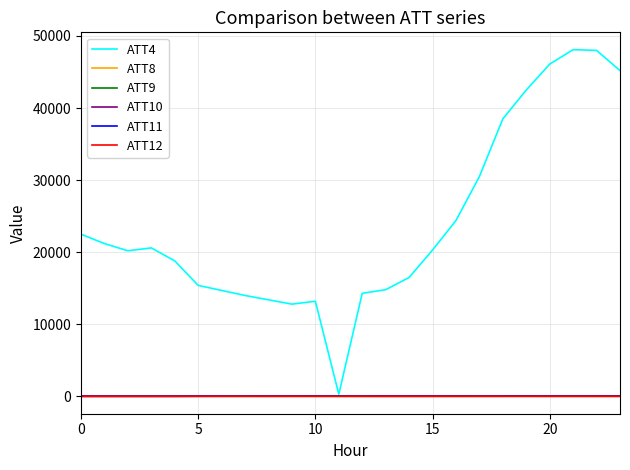

Which series has the widest spread of values?

ATT4